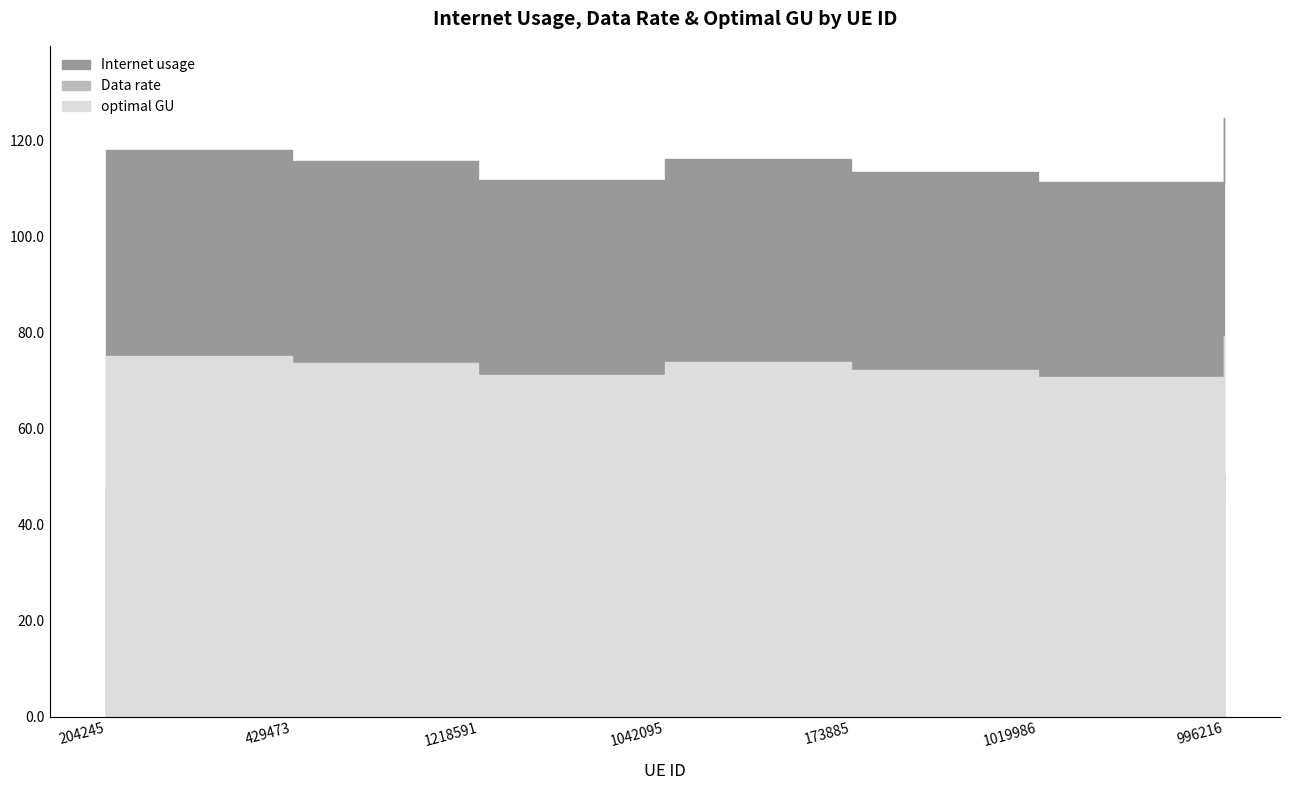

Which category has the lowest value across all series?

1019986